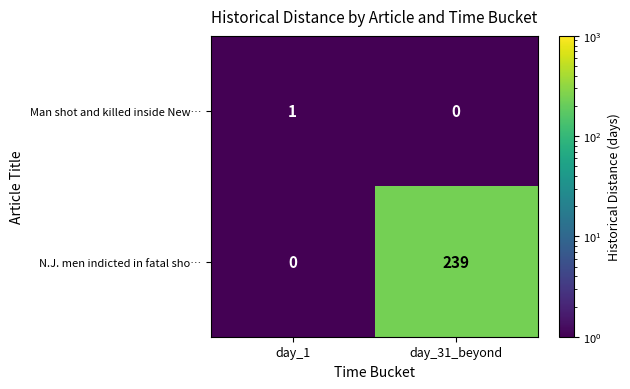

Reading left to right, extract all data points from this chart.

Man shot and killed inside New…: day_1=1	day_31_beyond=0
N.J. men indicted in fatal sho…: day_1=0	day_31_beyond=239